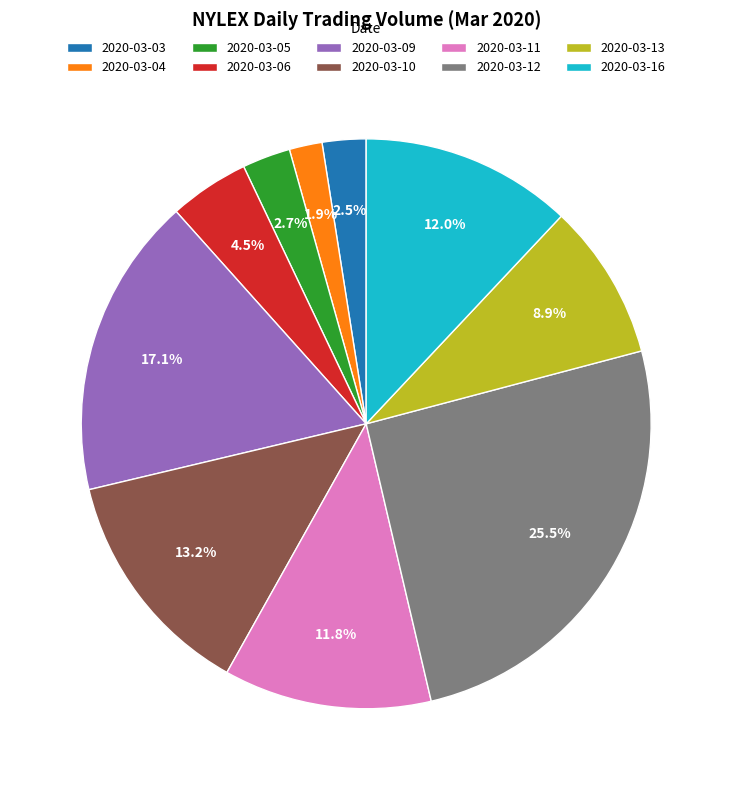

How many slices are in this pie chart?

10